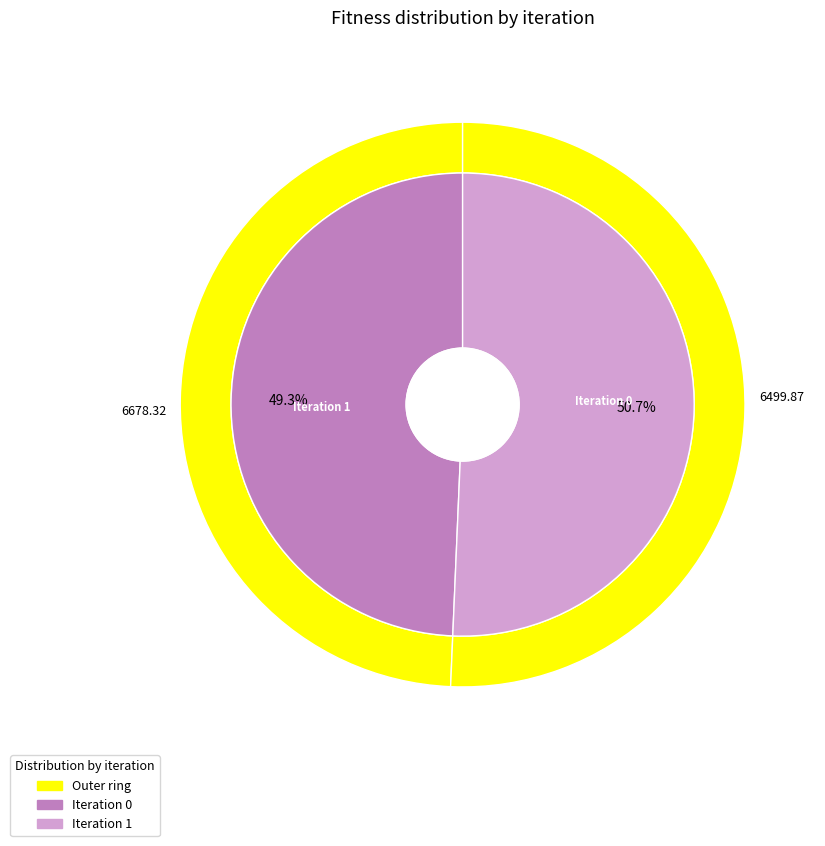

Combined, do 1 and 0 account for over 50%?

Yes